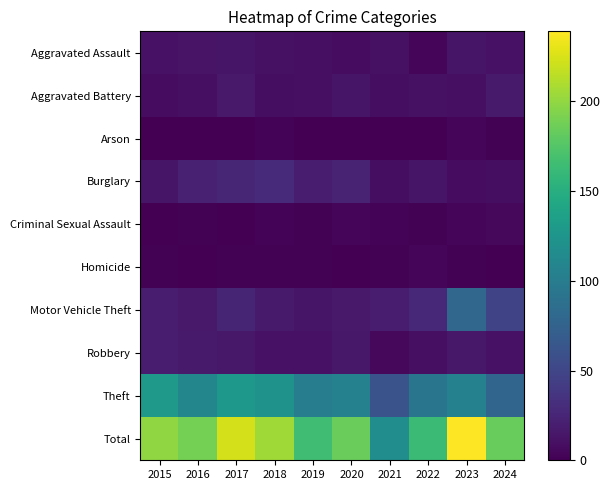

Between 2018 and 2023, which series saw the biggest shift?

Motor Vehicle Theft